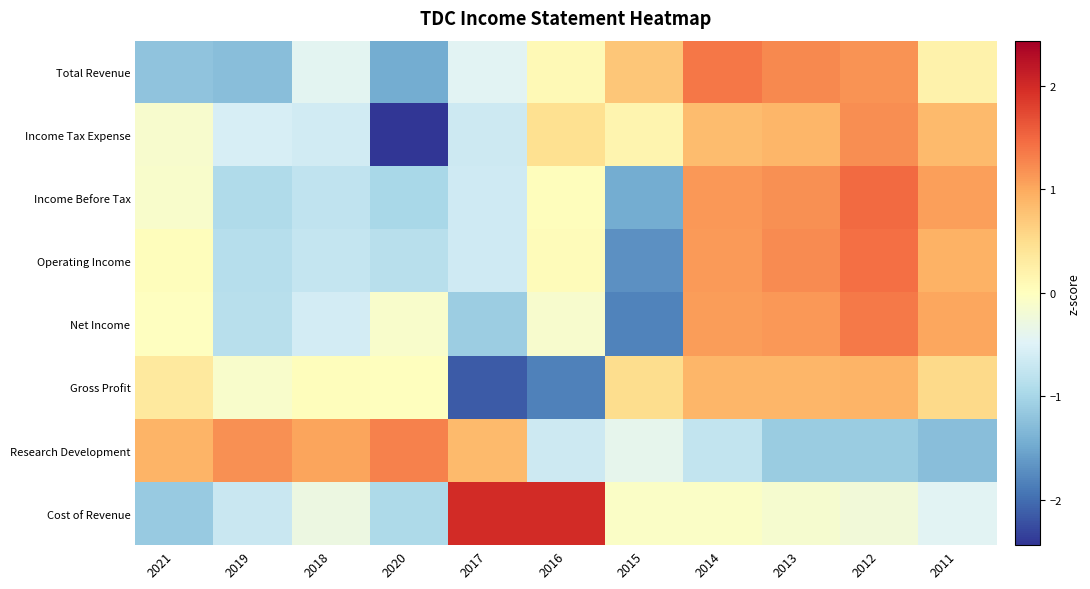

Reading left to right, list all the values displayed in this chart.

Total Revenue: 2021=-1.2	2019=-1.3	2018=-0.4	2020=-1.5	2017=-0.4	2016=0.1	2015=0.7	2014=1.4	2013=1.3	2012=1.2	2011=0.2
Income Tax Expense: 2021=-0.1	2019=-0.6	2018=-0.6	2020=-2.4	2017=-0.7	2016=0.5	2015=0.2	2014=0.8	2013=0.9	2012=1.2	2011=0.8
Income Before Tax: 2021=-0.1	2019=-0.9	2018=-0.8	2020=-1.0	2017=-0.6	2016=0.0	2015=-1.5	2014=1.1	2013=1.2	2012=1.5	2011=1.1
Operating Income: 2021=0.0	2019=-0.9	2018=-0.7	2020=-0.8	2017=-0.6	2016=0.0	2015=-1.7	2014=1.1	2013=1.2	2012=1.4	2011=0.9
Net Income: 2021=-0.0	2019=-0.9	2018=-0.6	2020=-0.1	2017=-1.1	2016=-0.1	2015=-1.8	2014=1.1	2013=1.1	2012=1.4	2011=1.0
Gross Profit: 2021=0.3	2019=-0.1	2018=0.0	2020=0.0	2017=-2.1	2016=-1.8	2015=0.5	2014=0.9	2013=0.9	2012=0.9	2011=0.5
Research Development: 2021=0.9	2019=1.2	2018=1.0	2020=1.3	2017=0.8	2016=-0.7	2015=-0.4	2014=-0.8	2013=-1.1	2012=-1.1	2011=-1.3
Cost of Revenue: 2021=-1.1	2019=-0.7	2018=-0.3	2020=-1.0	2017=2.0	2016=2.0	2015=-0.1	2014=-0.1	2013=-0.1	2012=-0.2	2011=-0.4